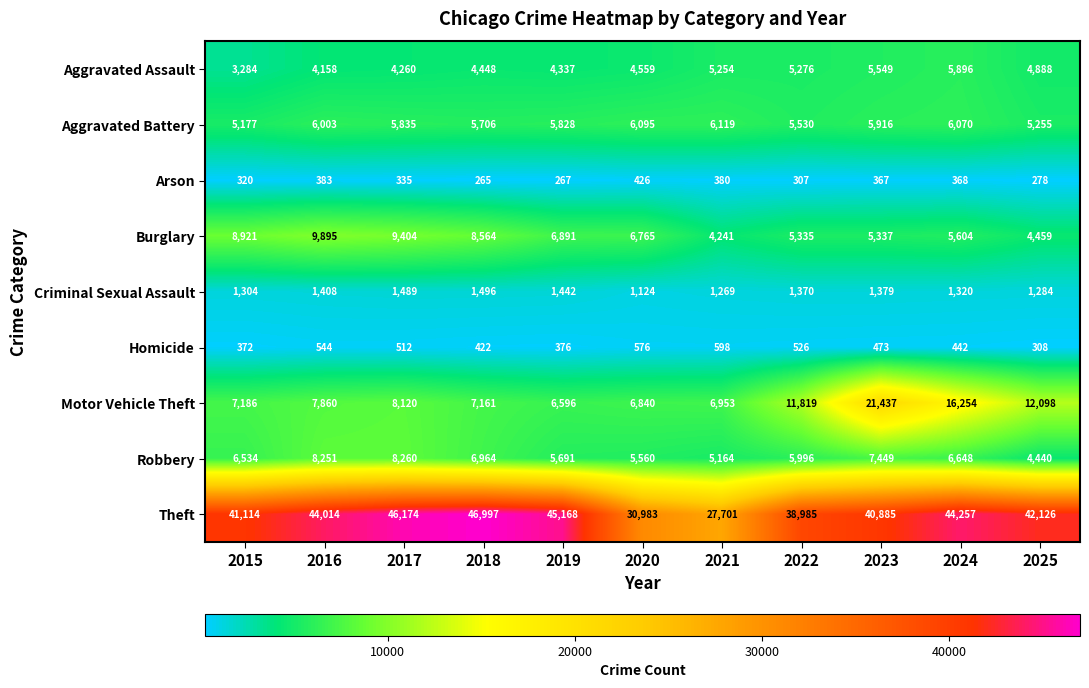

How many values in the Arson series are below 335?

5